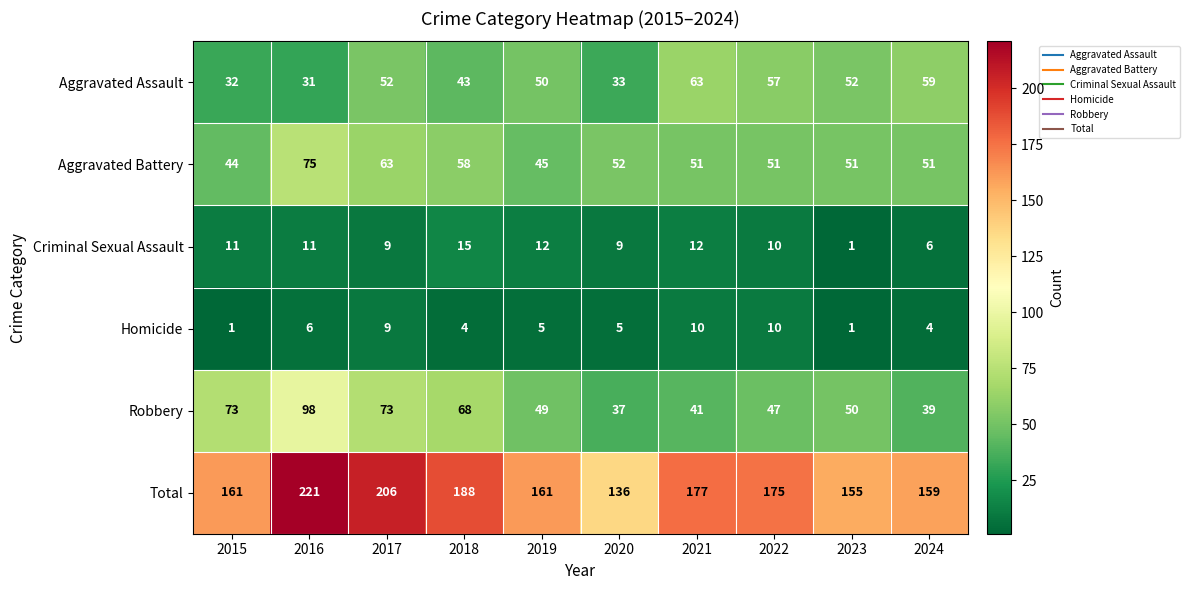

What is the difference between the second highest and second lowest values in the Robbery series?

34